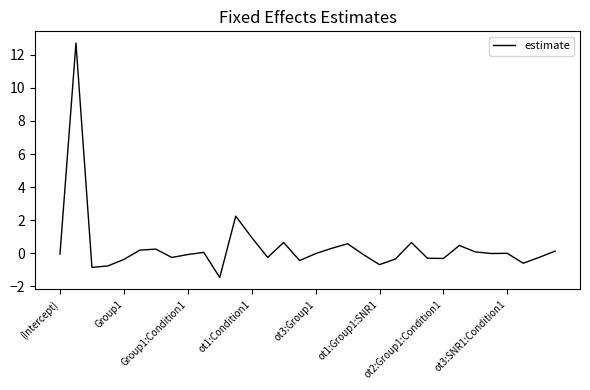

True or false: there are more than 0 points higher than both neighbors.

True